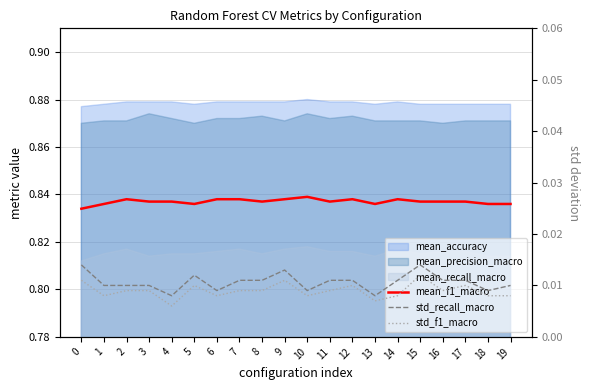

Is it true that mean_f1_macro equals 0.3 at 14?

False